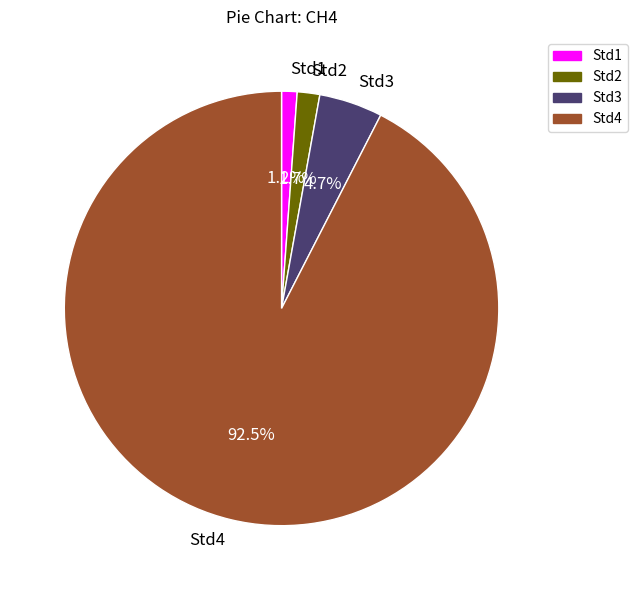

What is the majority slice?

Std4